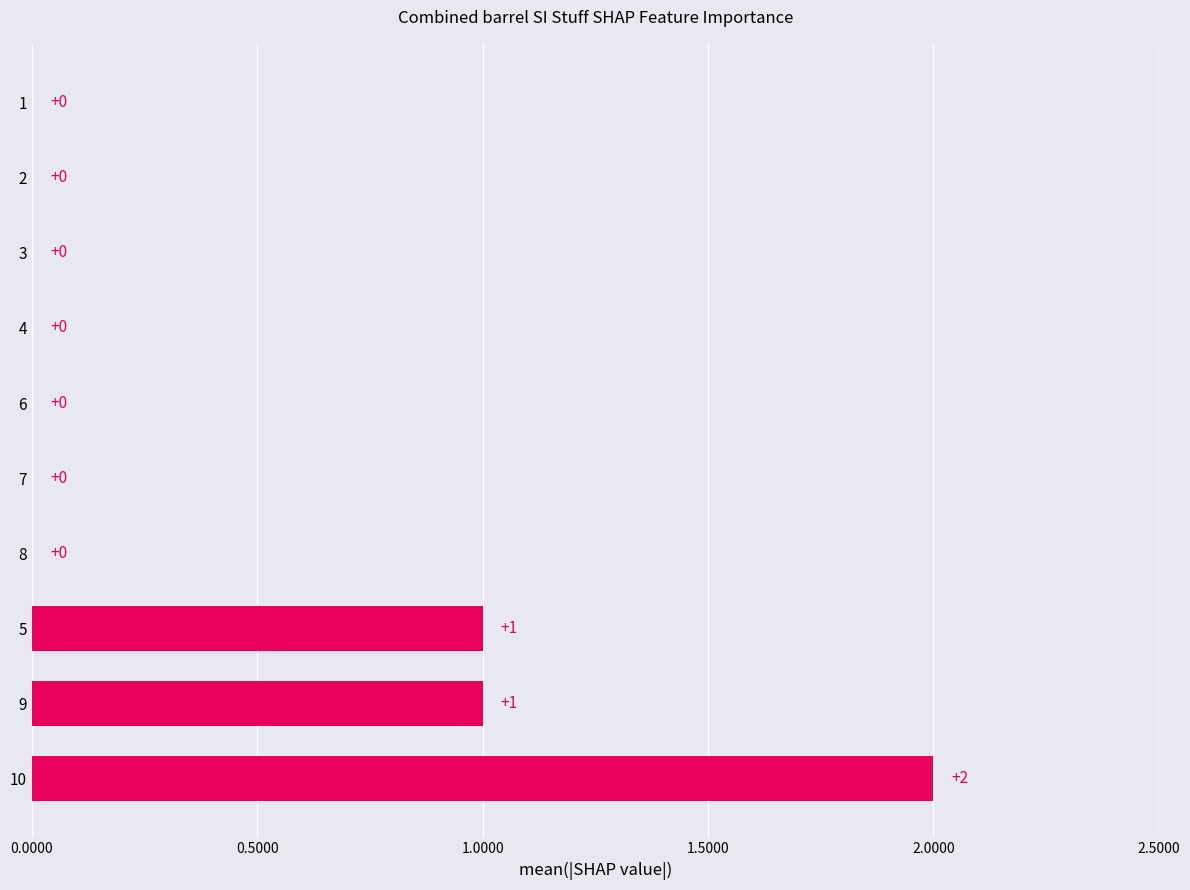

The value at 8 is 0. True or false?

True